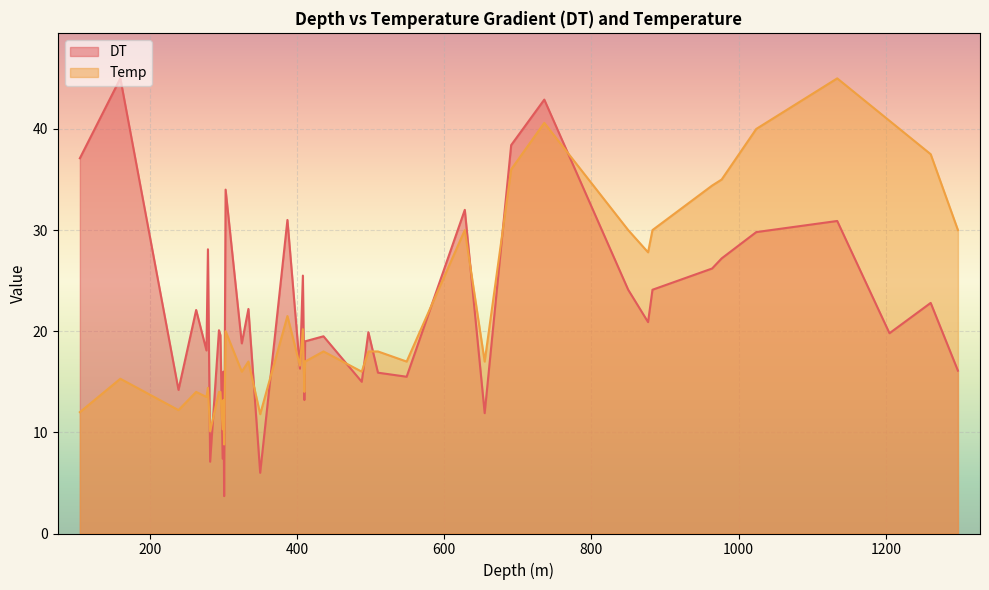

How many intersections are there between Temp and DT?

16